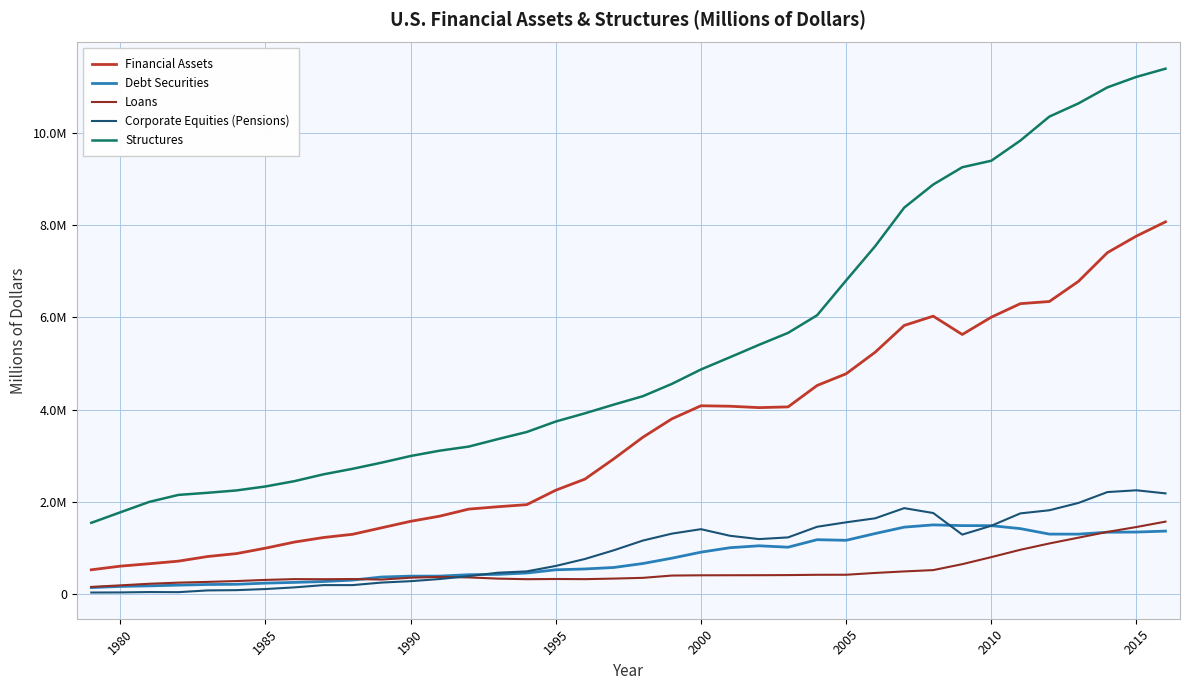

Does the chart have visible grid lines?

Yes